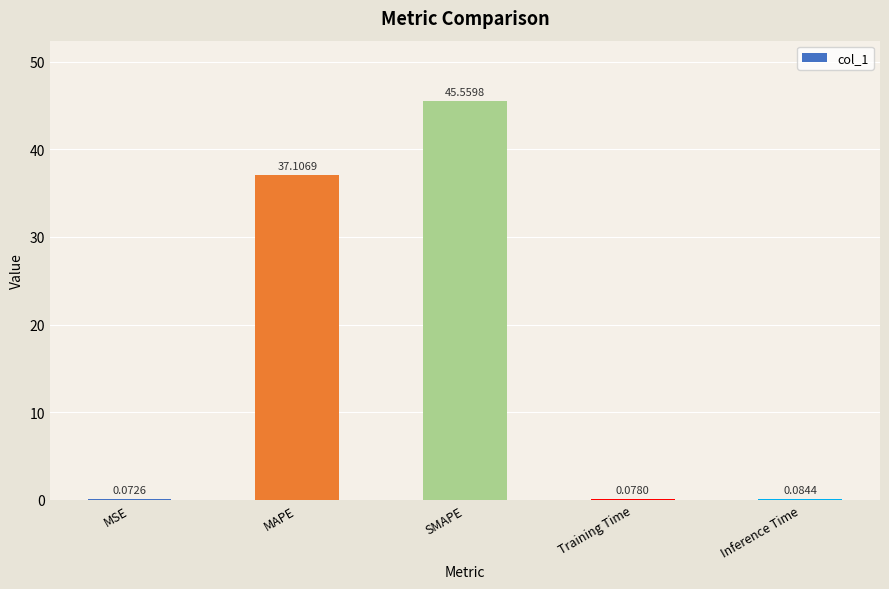

At which category does the chart reach its peak across all series?

SMAPE